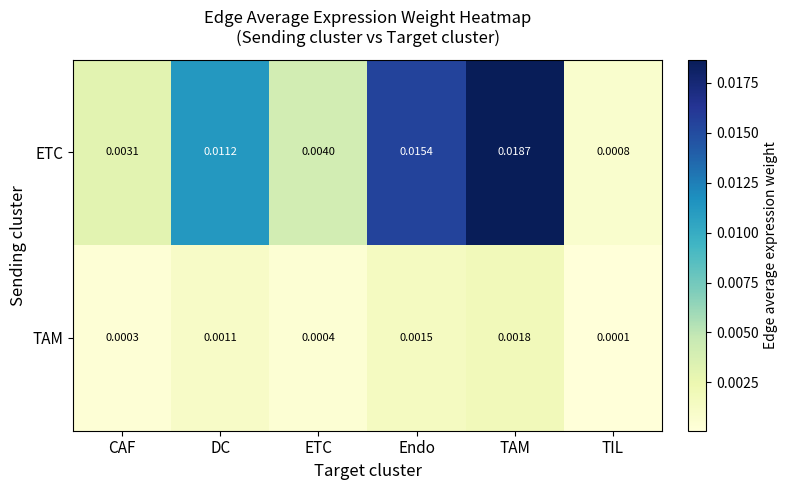

At which label does ETC reach its minimum?

TIL